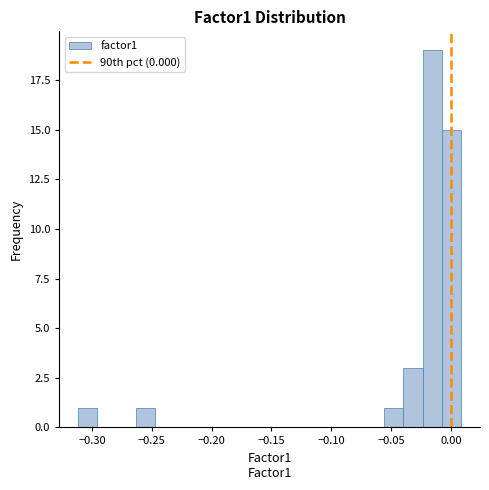

Read against the x-axis, roughly where is the centre of the tallest bar?

-0.015